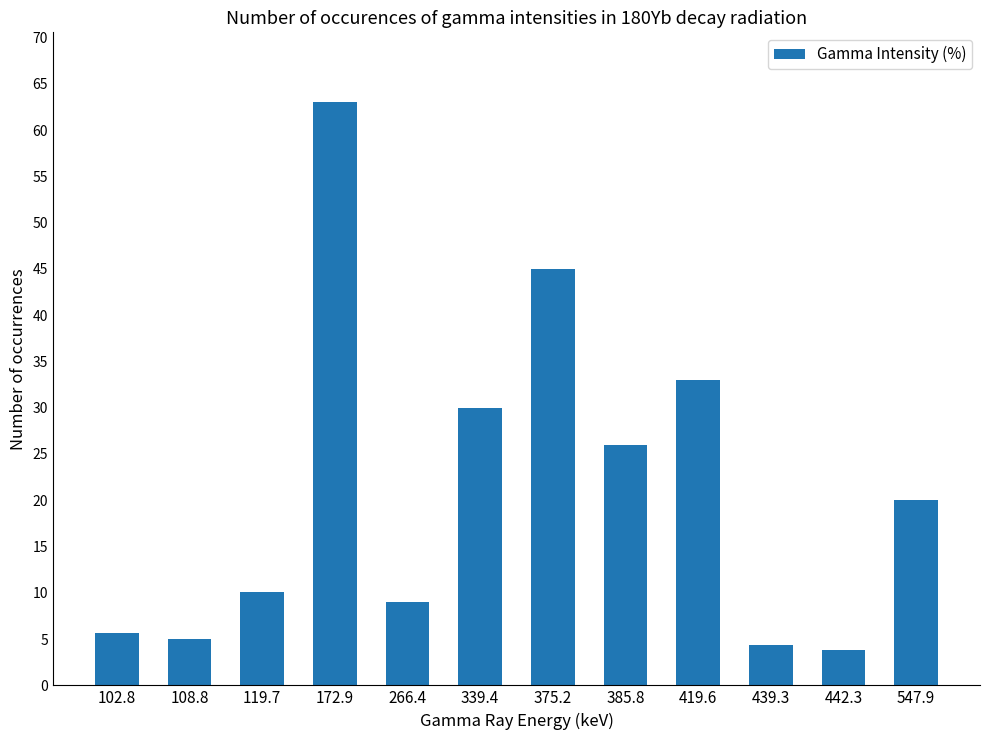

List the labels in order of value, largest first.

172.9, 375.2, 419.6, 339.4, 385.8, 547.9, 119.7, 266.4, 102.8, 108.8, 439.3, 442.3